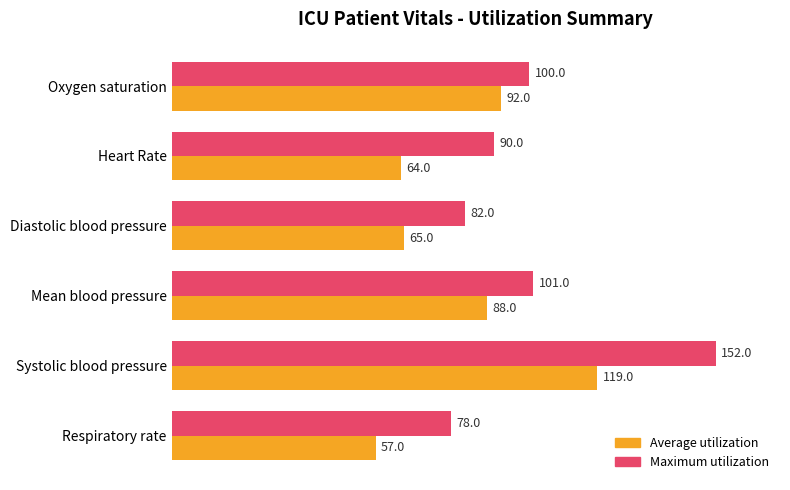

What is the greatest value displayed?

152